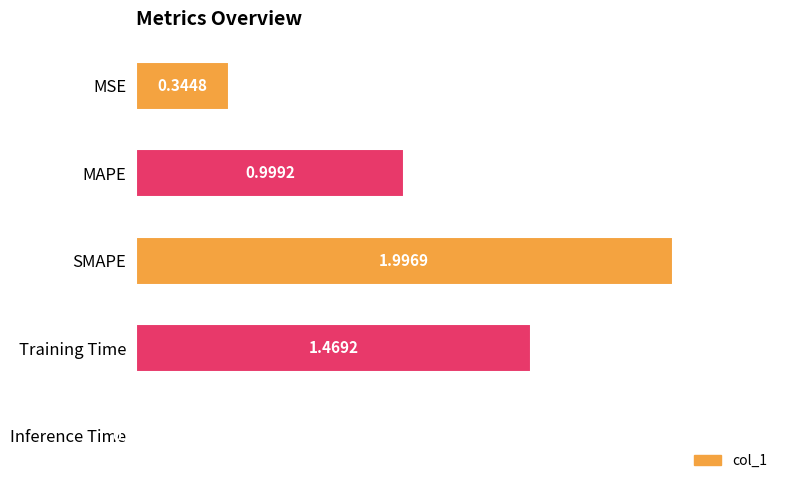

Rank the categories by value from highest to lowest.

SMAPE, Training Time, MAPE, MSE, Inference Time